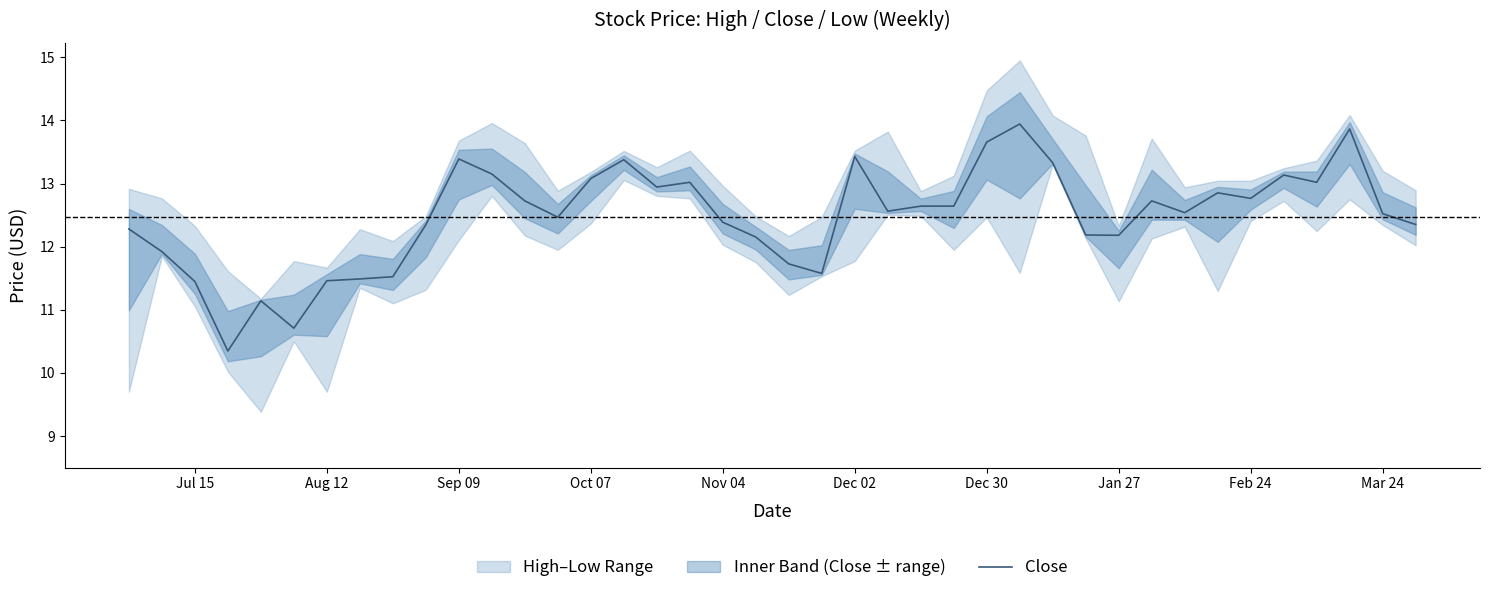

What is the maximum value for Close?

13.9